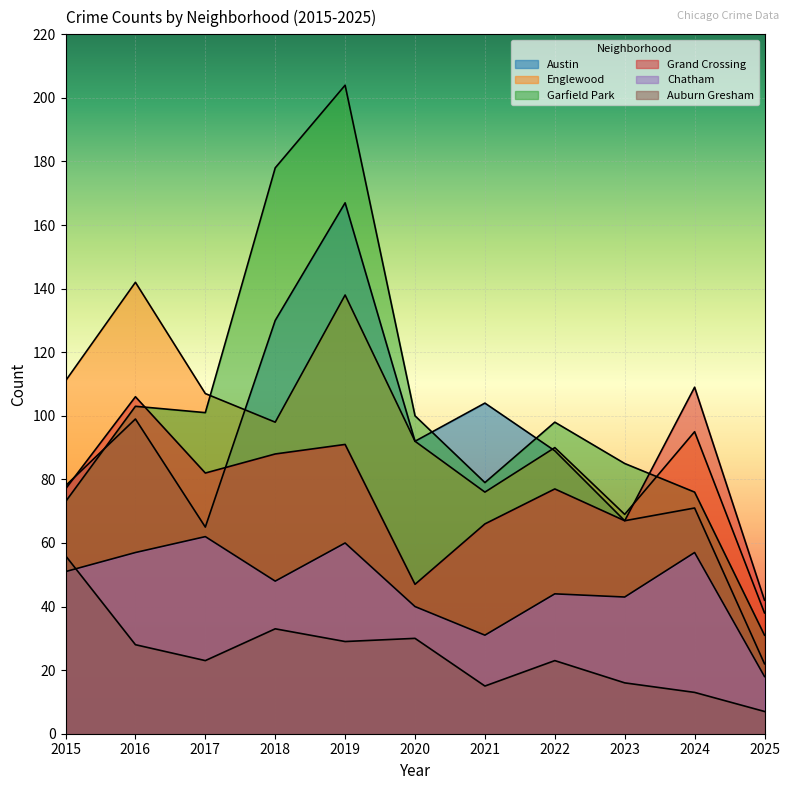

Read the Chatham value at 2020.

40